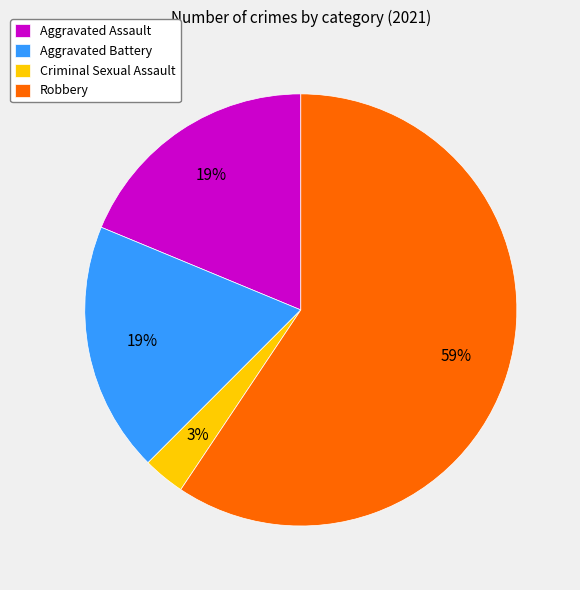

To the nearest percent, what portion does Robbery represent?

59%